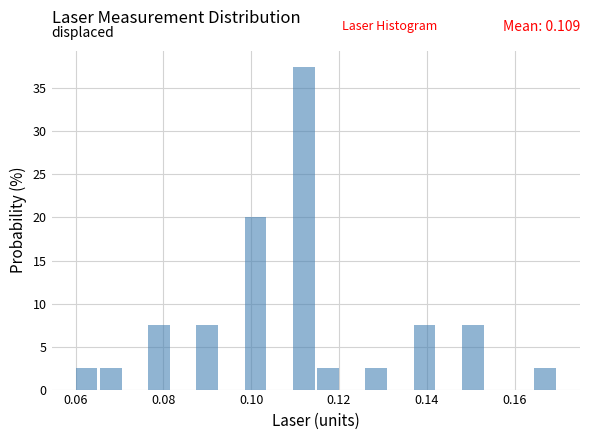

Read against the x-axis, roughly where is the centre of the tallest bar?

0.112